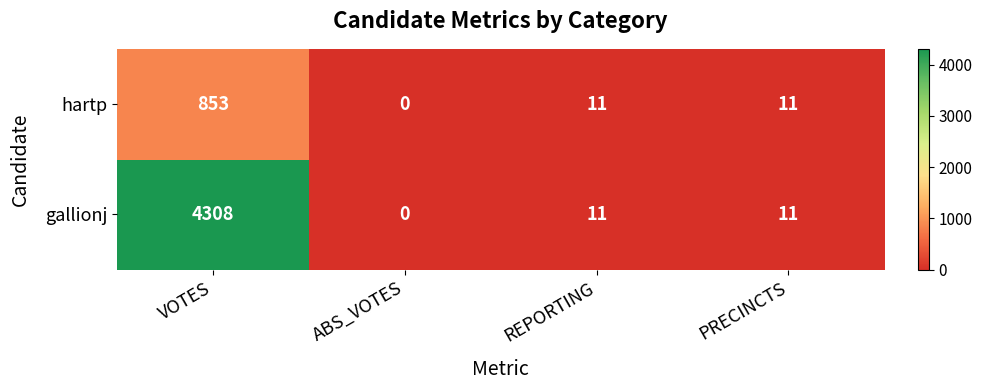

Which series has the largest range (max minus min)?

gallionj